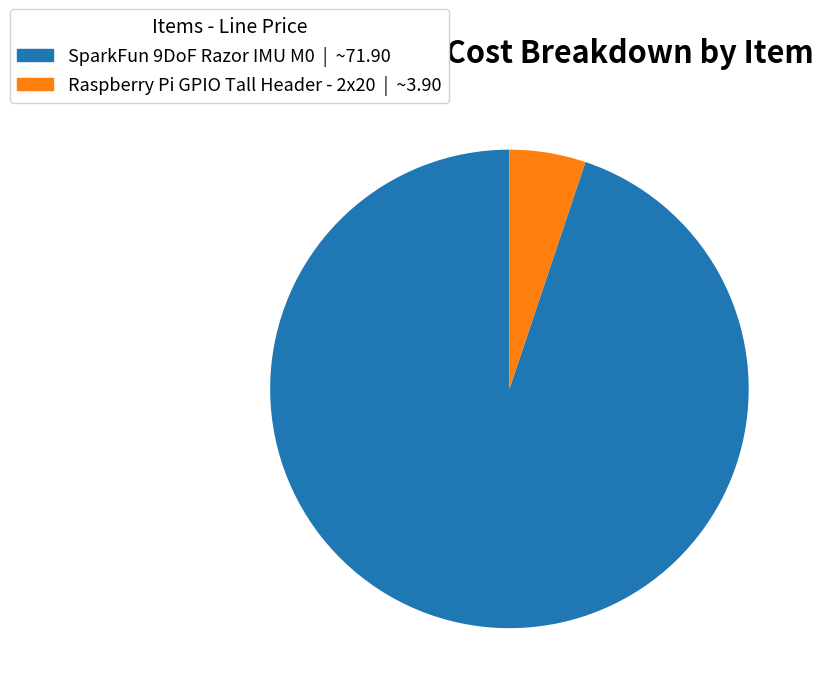

Which has a higher value, SparkFun 9DoF Razor IMU M0 or Raspberry Pi GPIO Tall Header - 2x20?

SparkFun 9DoF Razor IMU M0